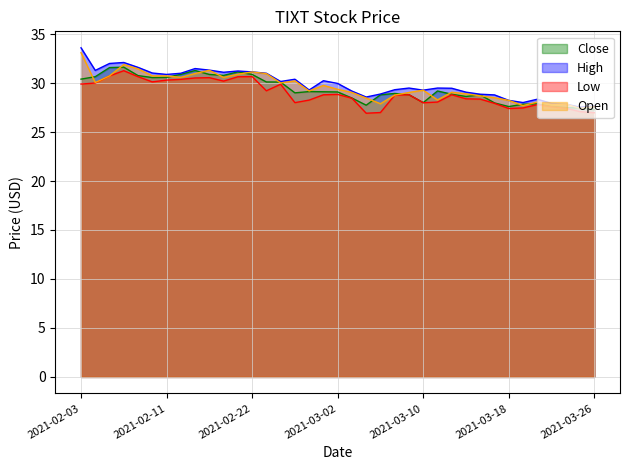

What is the value of the Low point at the 33rd from the left?

27.8